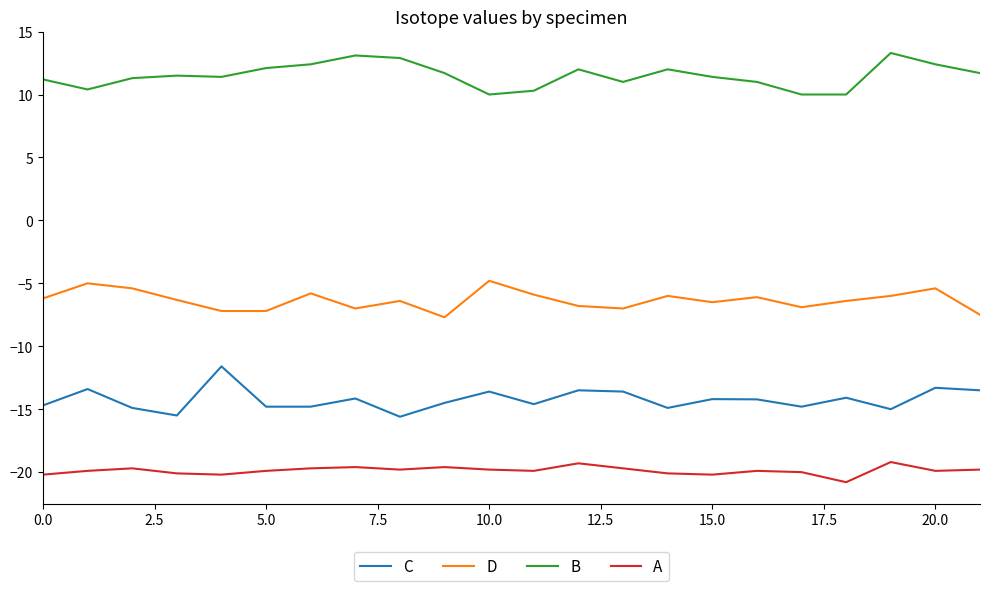

What are all the series names shown in the legend?

C, D, B, A